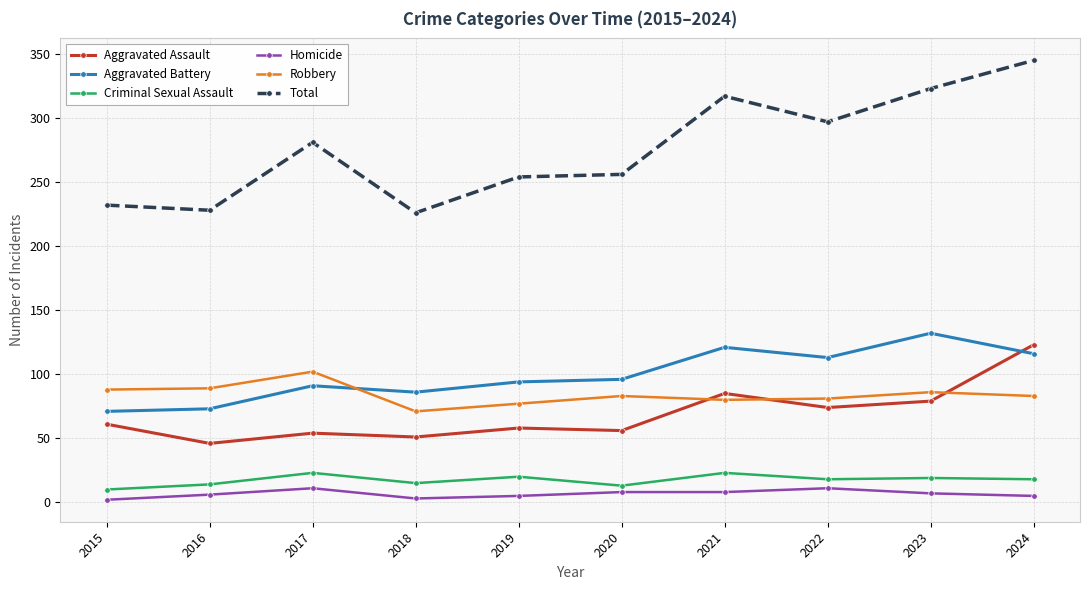

Where does the Criminal Sexual Assault series first go above 18?

2017